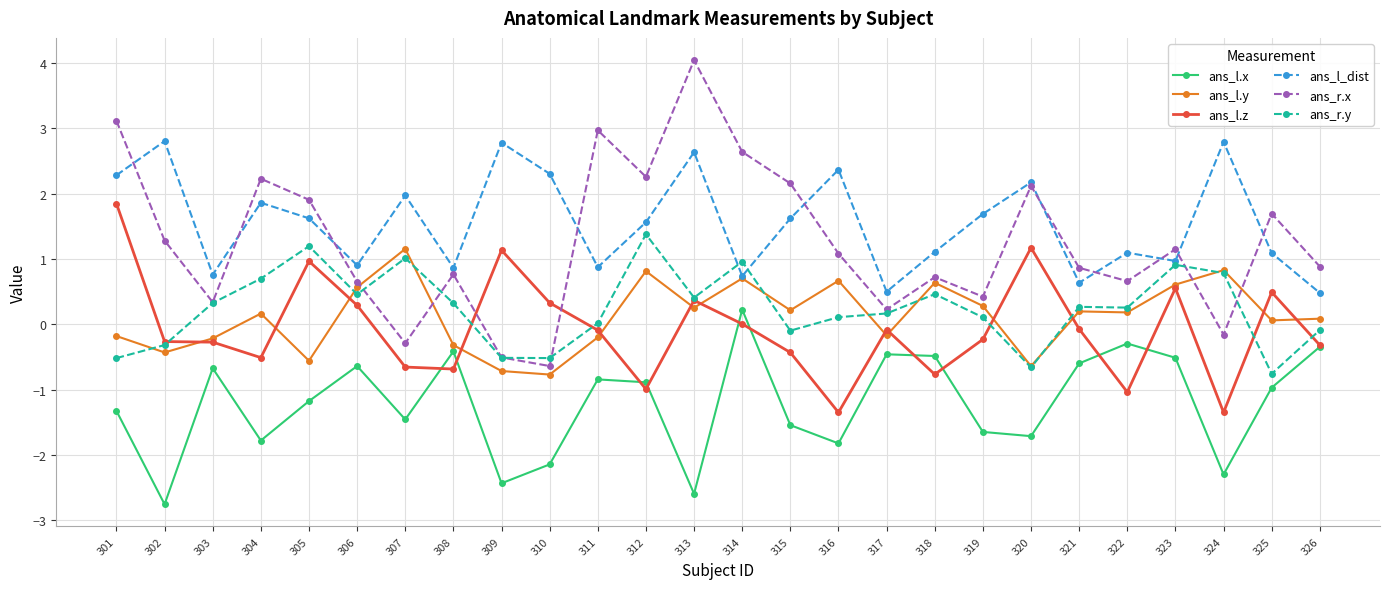

What is the difference between the second highest and minimum values in the ans_r.x series?

3.8